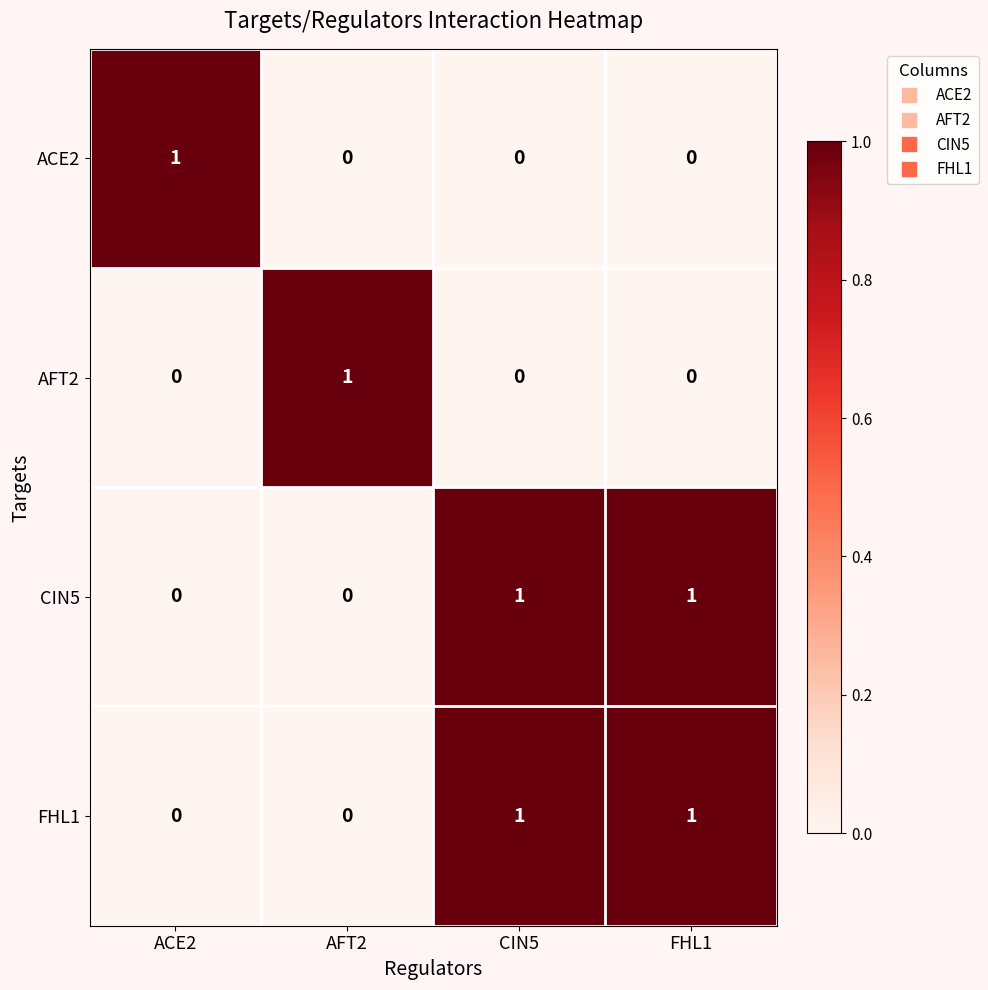

Reading left to right, transcribe all the data shown in this chart.

ACE2: 1	0	0	0
AFT2: 0	1	0	0
CIN5: 0	0	1	1
FHL1: 0	0	1	1